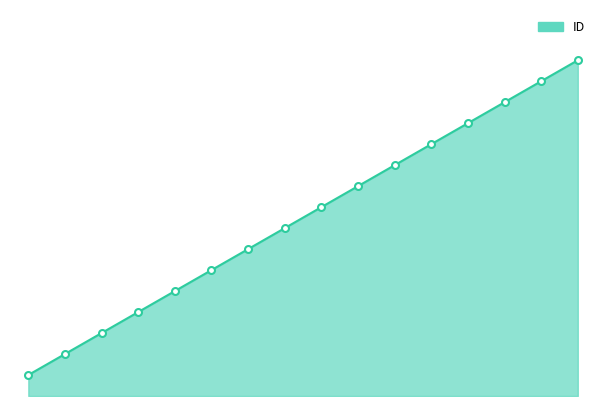

Is this an area chart (filled region under the line)?

Yes